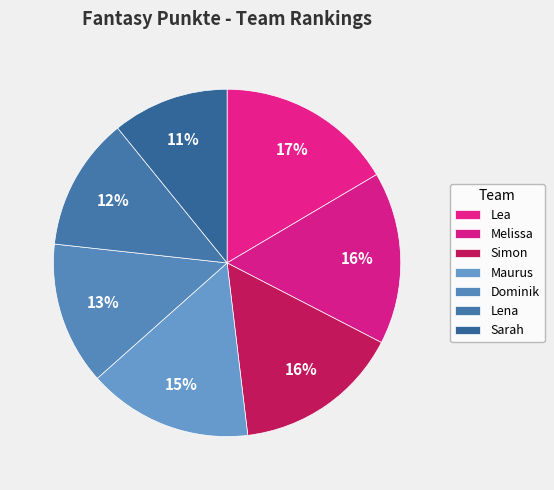

How many segments does this pie chart have?

7